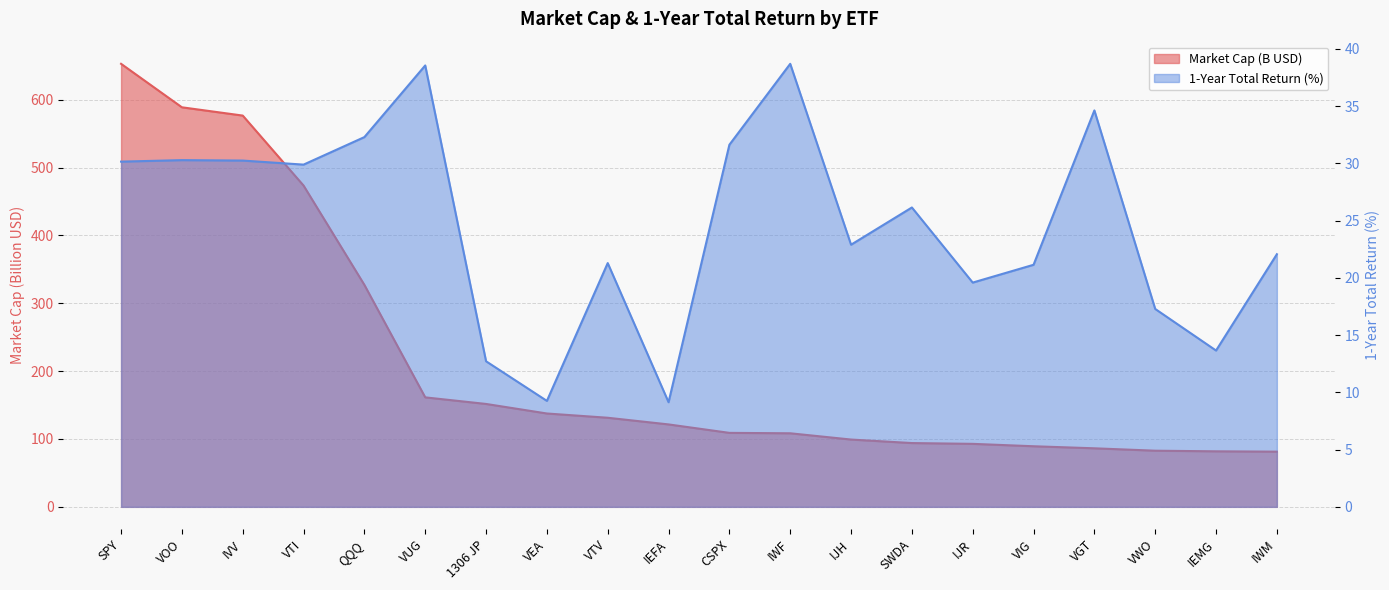

At which category is the sum across all series the highest?

SPY